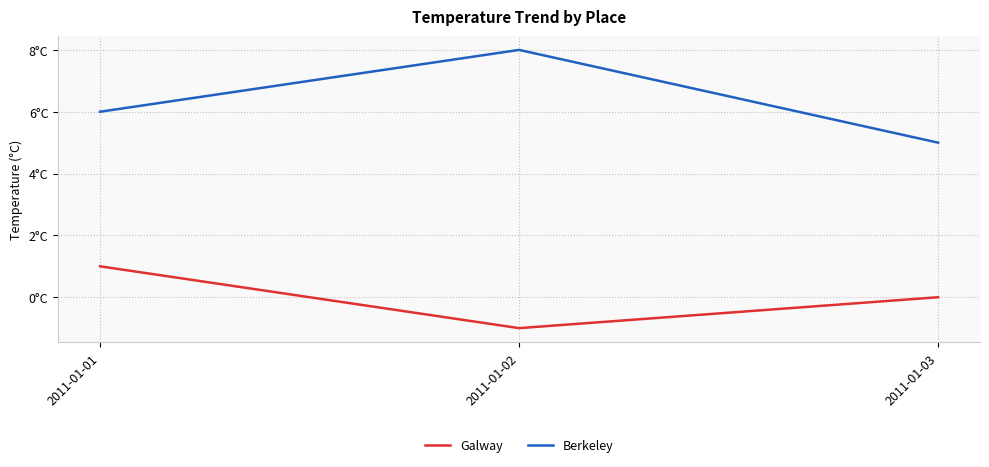

Reading left to right, what are all the values shown in this chart?

Galway: 2011-01-01=1	2011-01-02=-1	2011-01-03=0
Berkeley: 2011-01-01=6	2011-01-02=8	2011-01-03=5